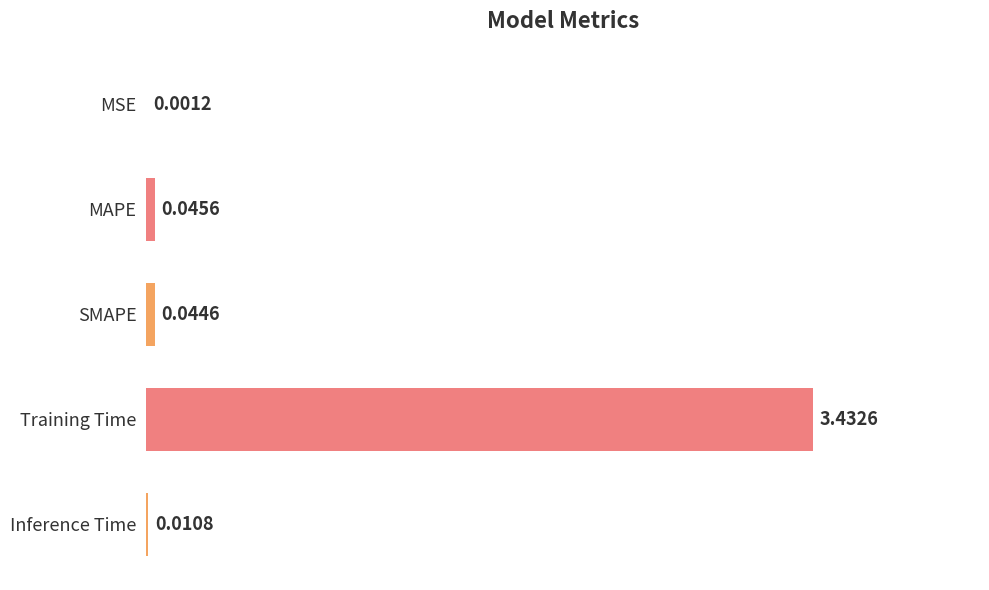

What is the sum of all values?

3.5